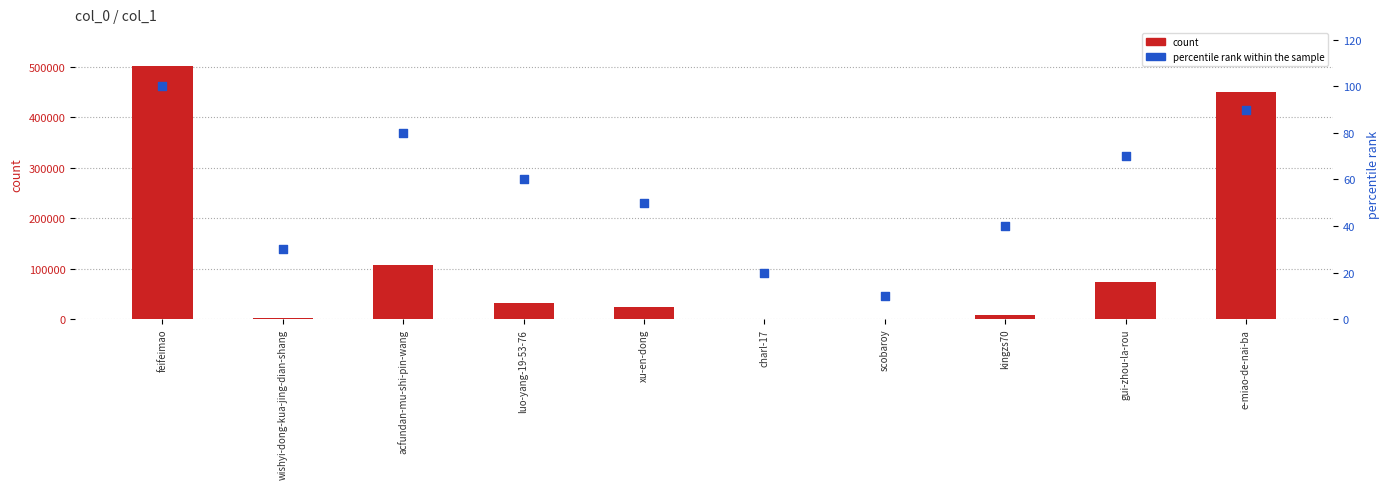

At how many categories does at least one series exceed 371441?

2